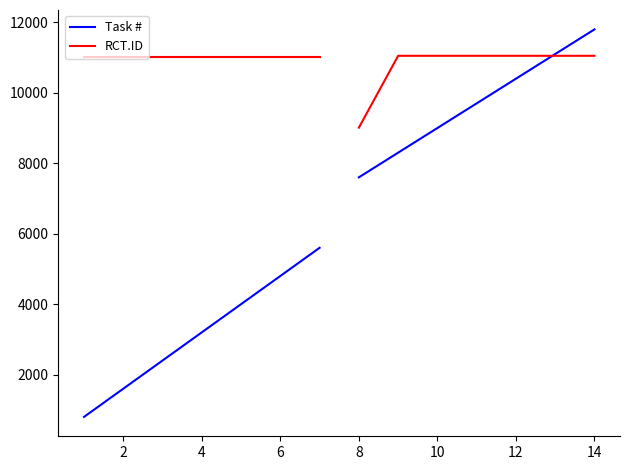

What is the value of the Task # point at the 5th from the left?

4000